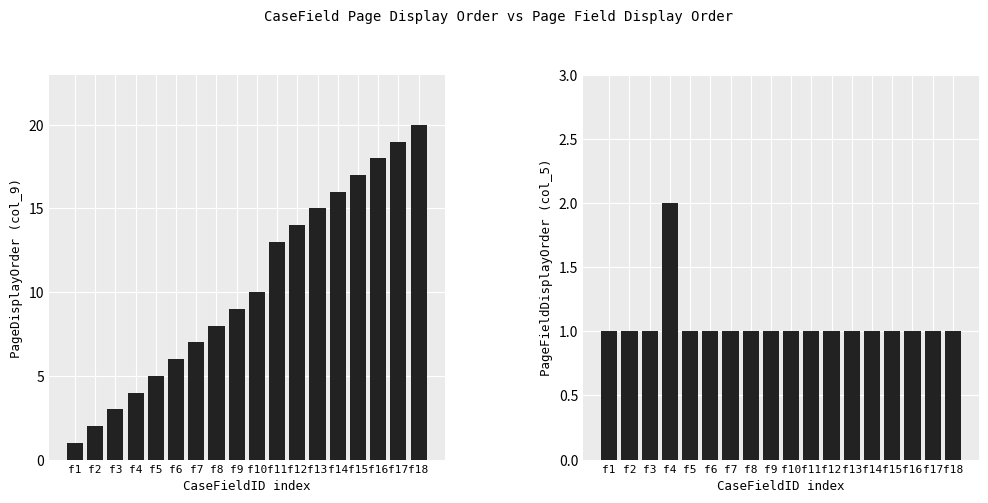

How many bars are there in total?

36